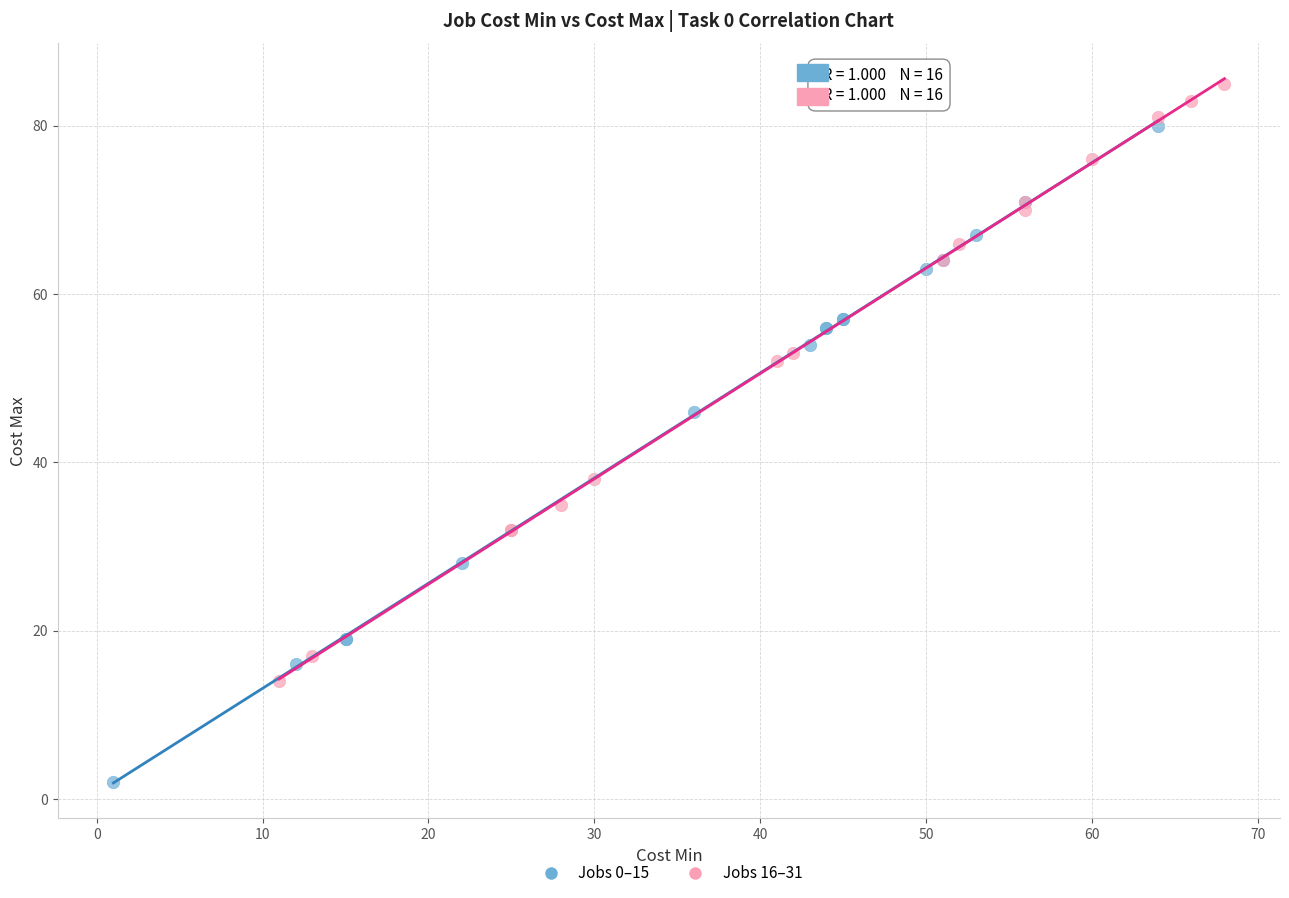

Which series reaches the maximum Y coordinate?

Jobs 16–31